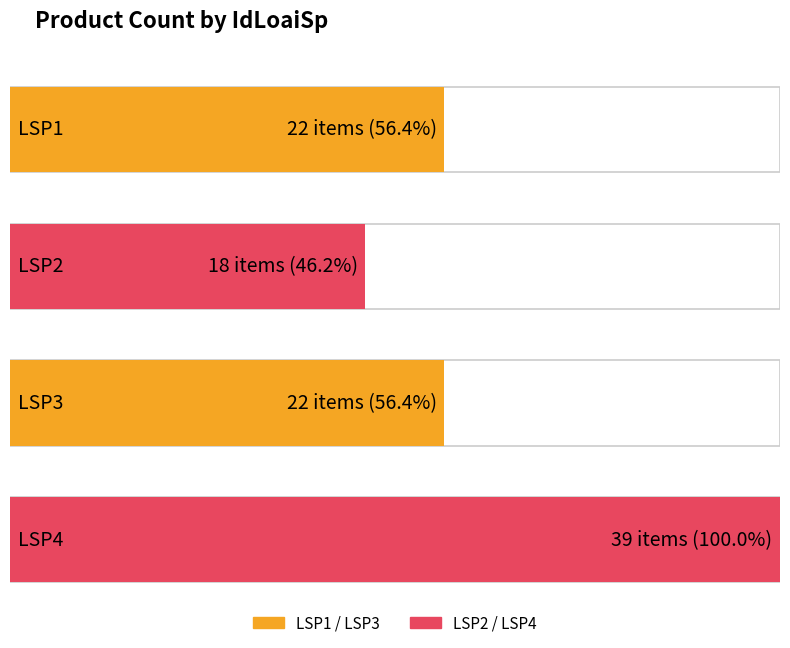

Between LSP1 and LSP3, which is larger?

LSP1